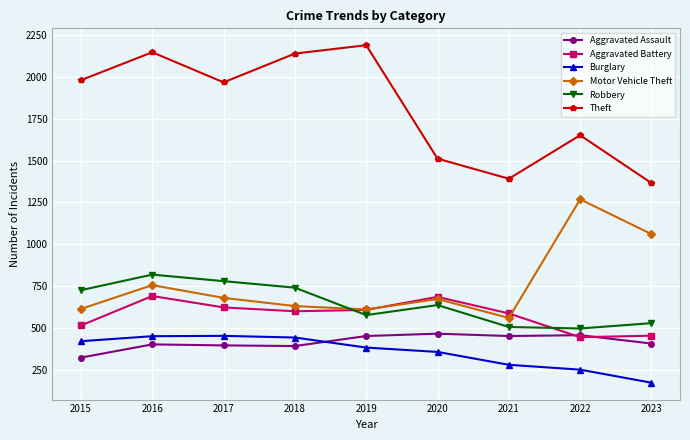

True or false: Theft and Burglary cross at least once.

False